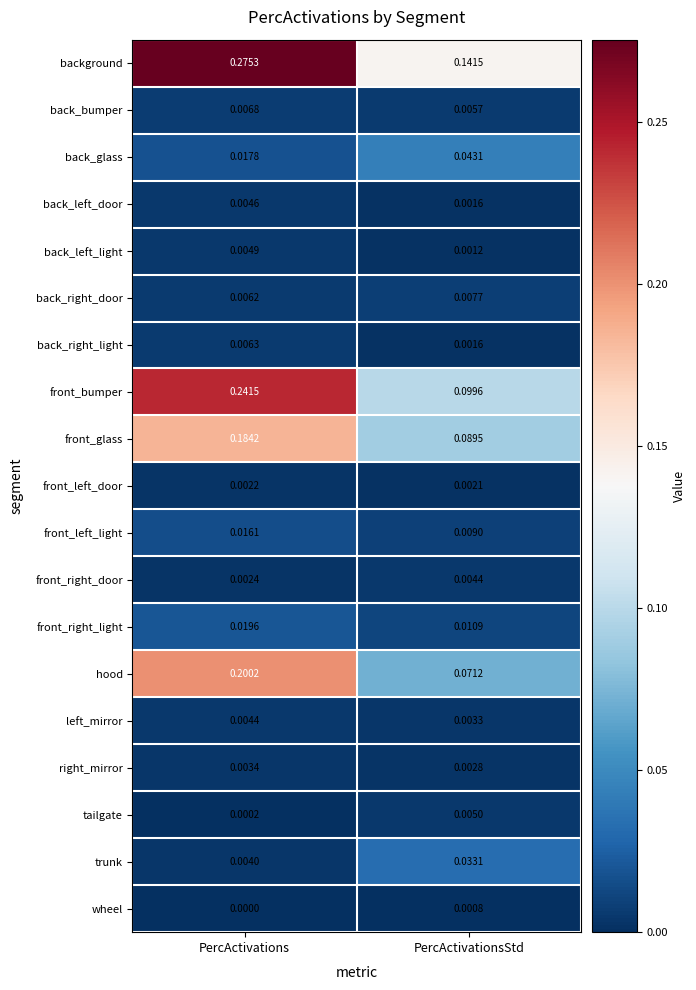

At which category is the sum across all series the highest?

PercActivations